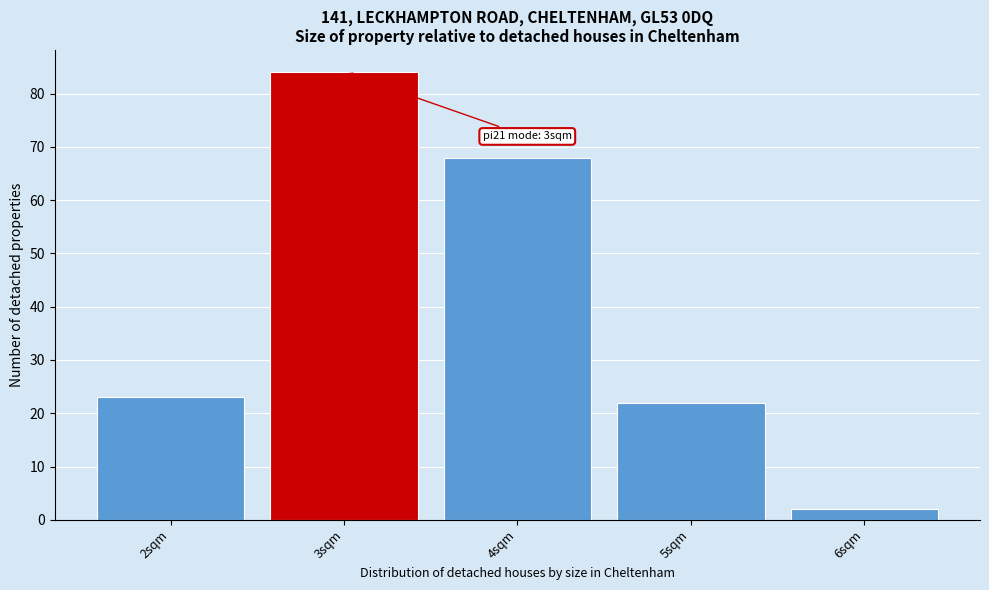

Reading left to right, extract all data points from this chart.

23	84	68	22	2